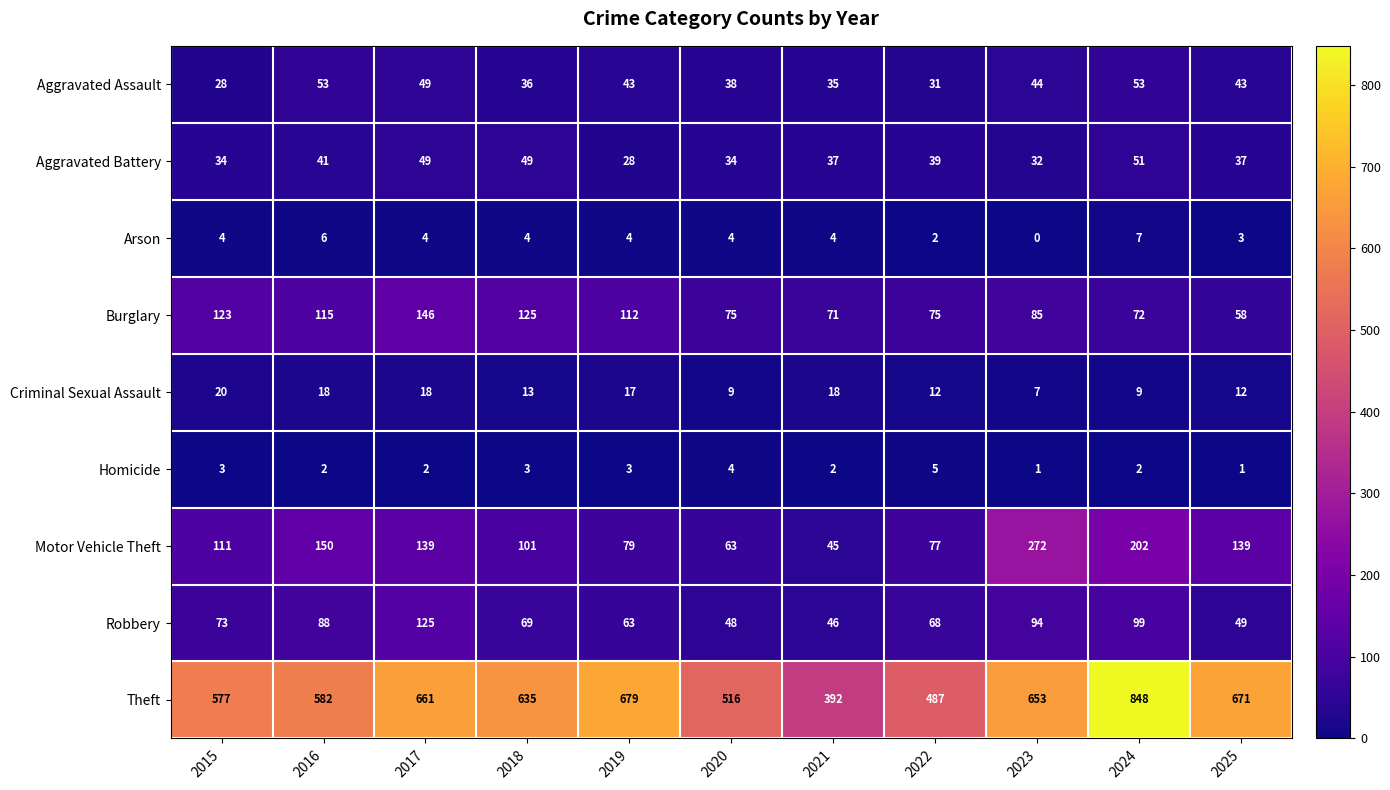

Where does the Criminal Sexual Assault series first go above 13?

2015